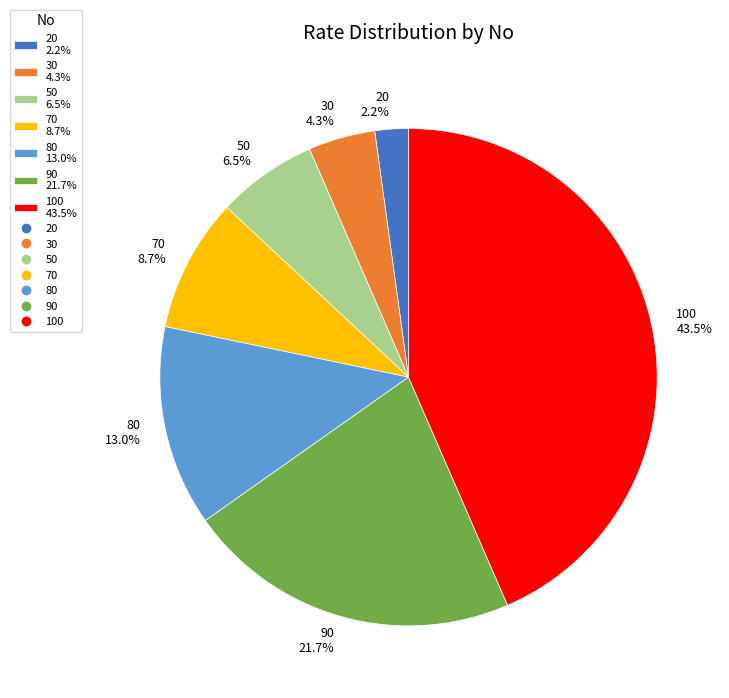

What portion of the pie excludes 30?

95.7%